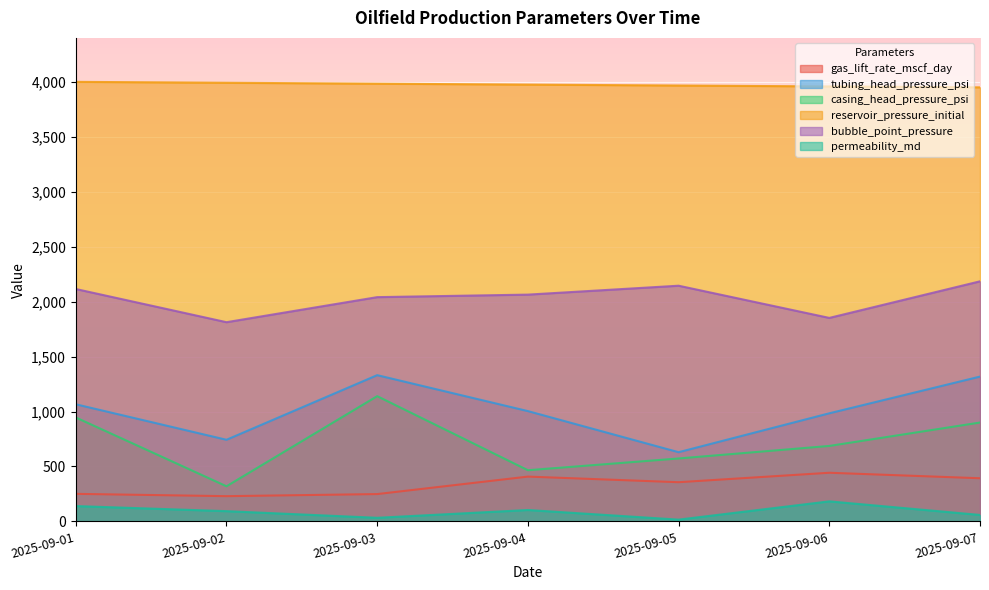

Rank the series at 2025-09-07 from highest to lowest value.

reservoir_pressure_initial, bubble_point_pressure, tubing_head_pressure_psi, casing_head_pressure_psi, gas_lift_rate_mscf_day, permeability_md